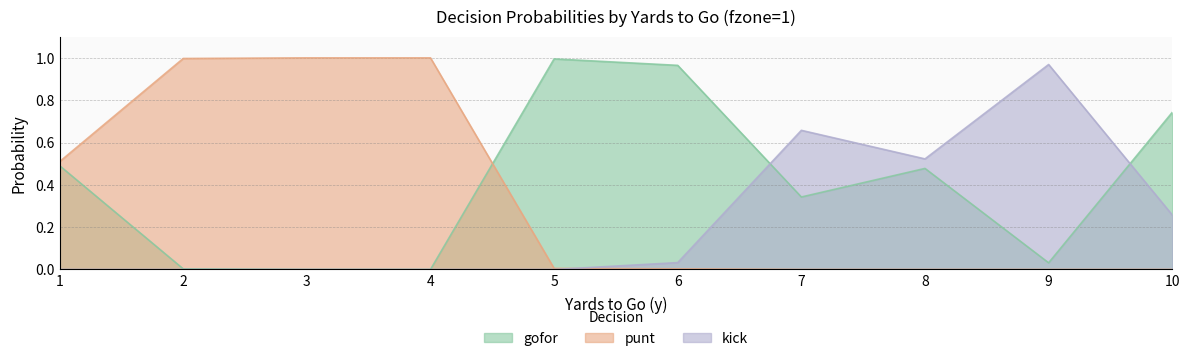

The value of punt at 10 is 0.0. True or false?

True